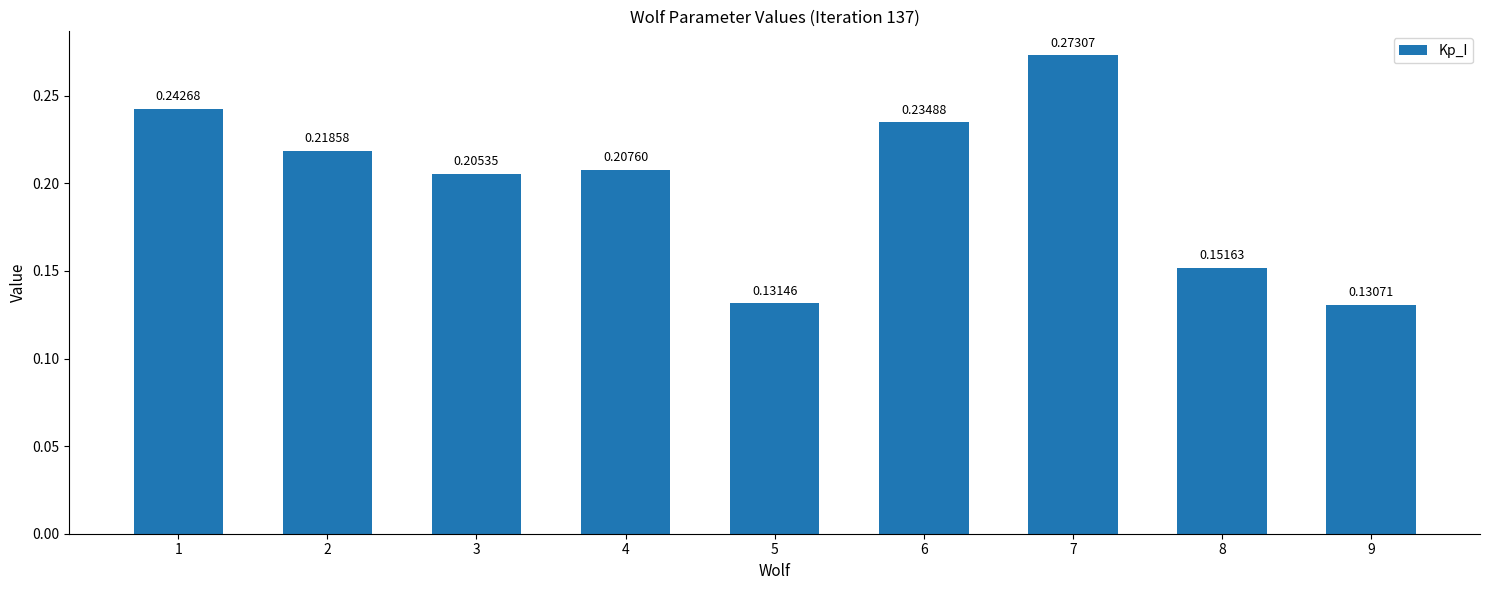

List the labels in order of value, largest first.

7, 1, 6, 2, 4, 3, 8, 5, 9